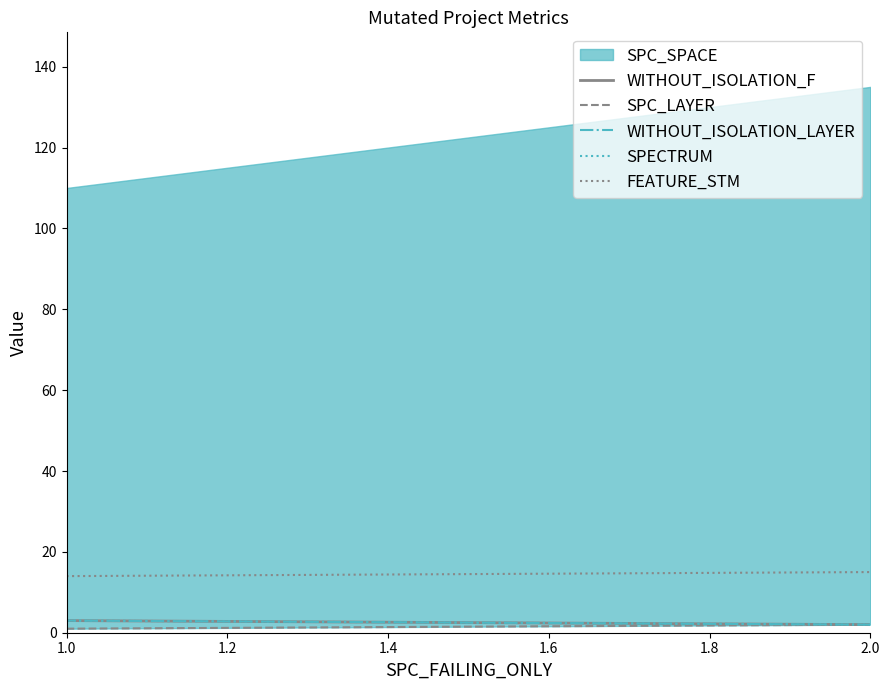

The value of SPECTRUM at 1.0 is 2. True or false?

False